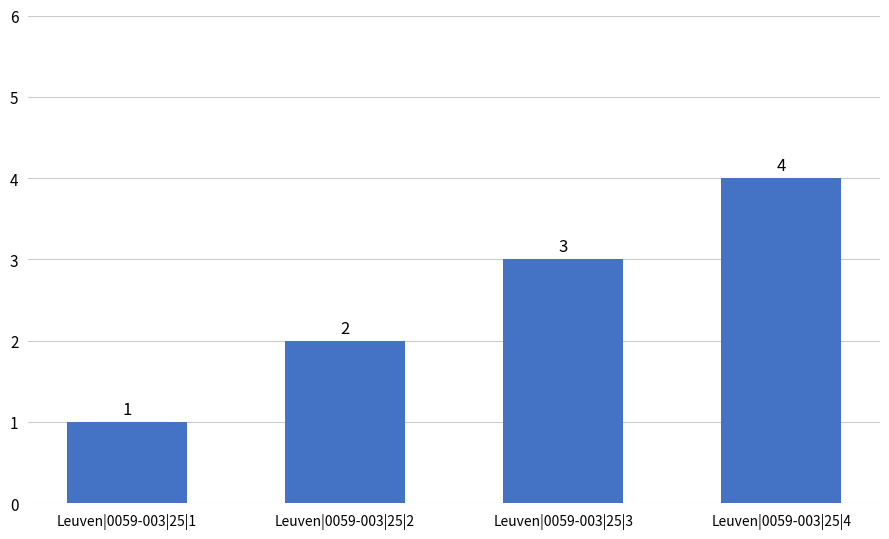

At which label is the value closest to 2?

Leuven|0059-003|25|2